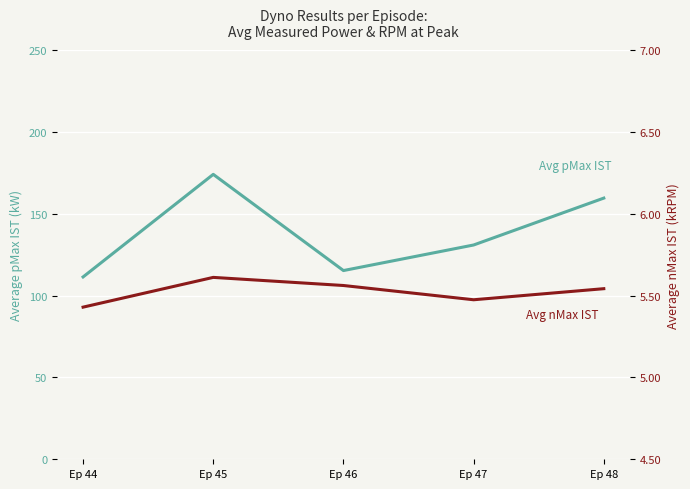

What is the average value of the Avg pMax IST (kW) series?

138.3